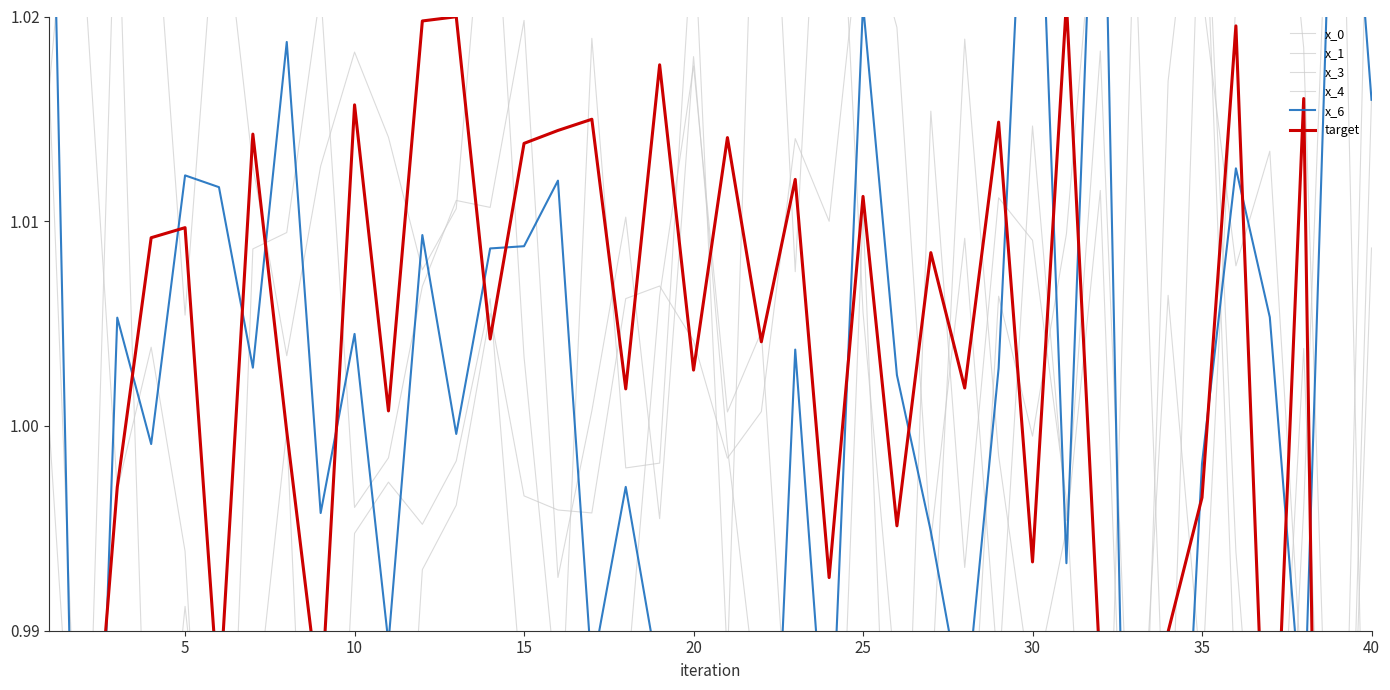

What is the total value across all series at 20?

6.0